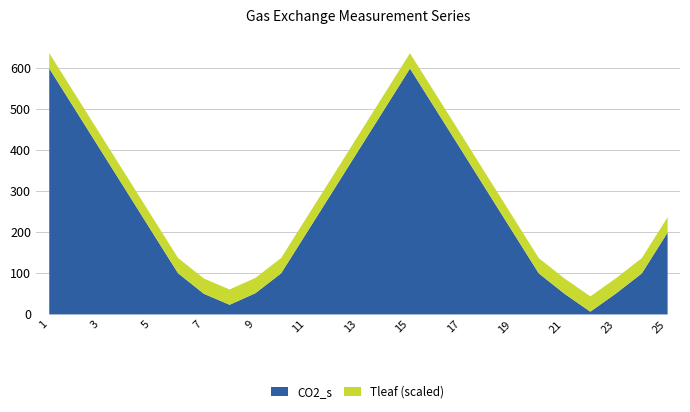

What is the greatest value displayed?

600.1